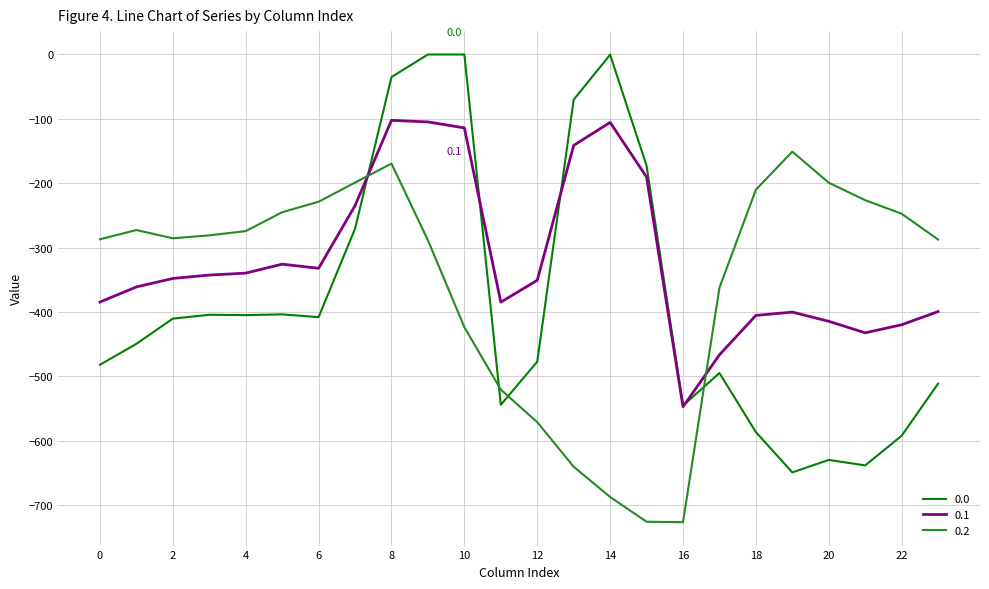

What is the maximum value for 0.2?

-151.0